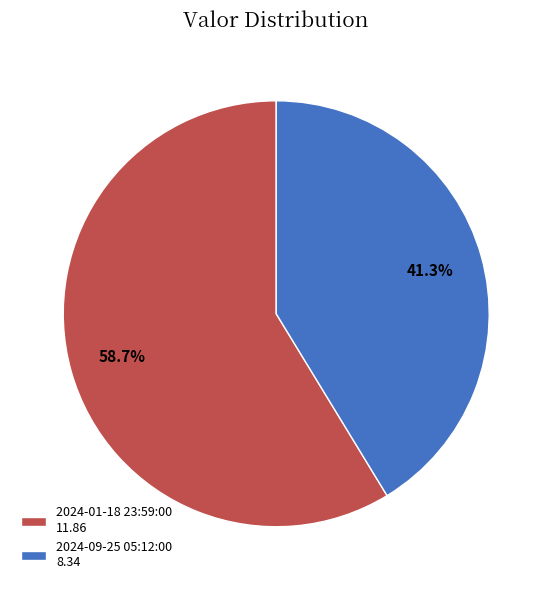

To the nearest percent, what is the difference between the 2024-01-18 23:59:00 and 2024-09-25 05:12:00 slice percentages?

17%